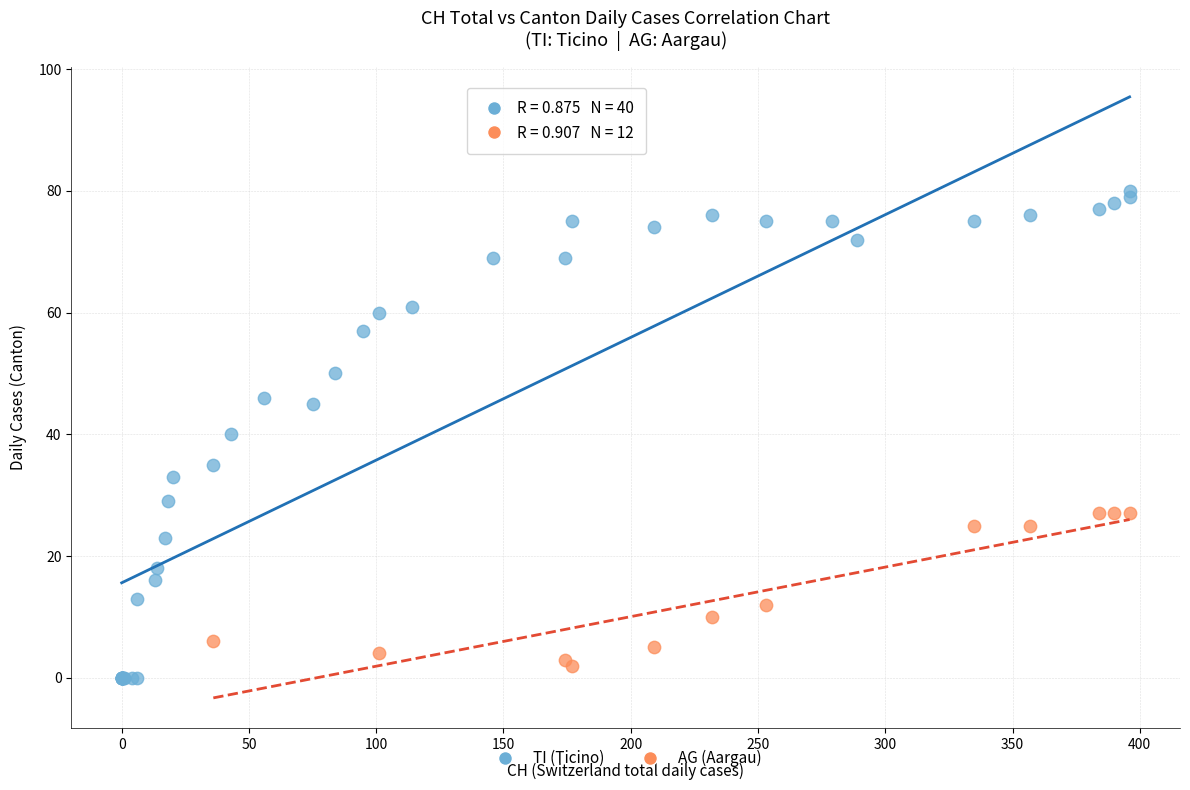

Which series reaches the maximum Y coordinate?

TI (Ticino)